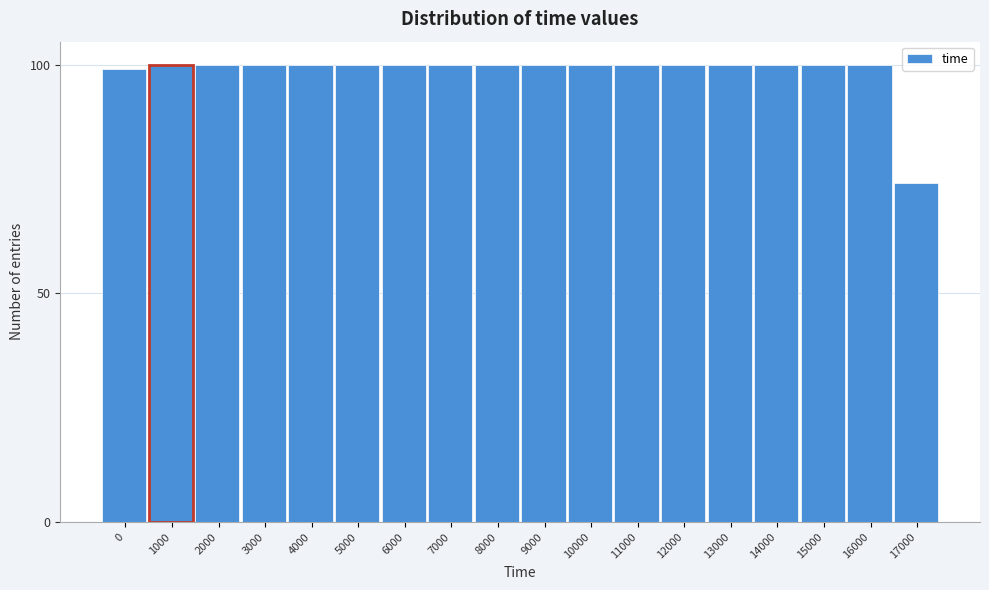

Reading left to right, what are all the values shown in this chart?

99	100	100	100	100	100	100	100	100	100	100	100	100	100	100	100	100	74